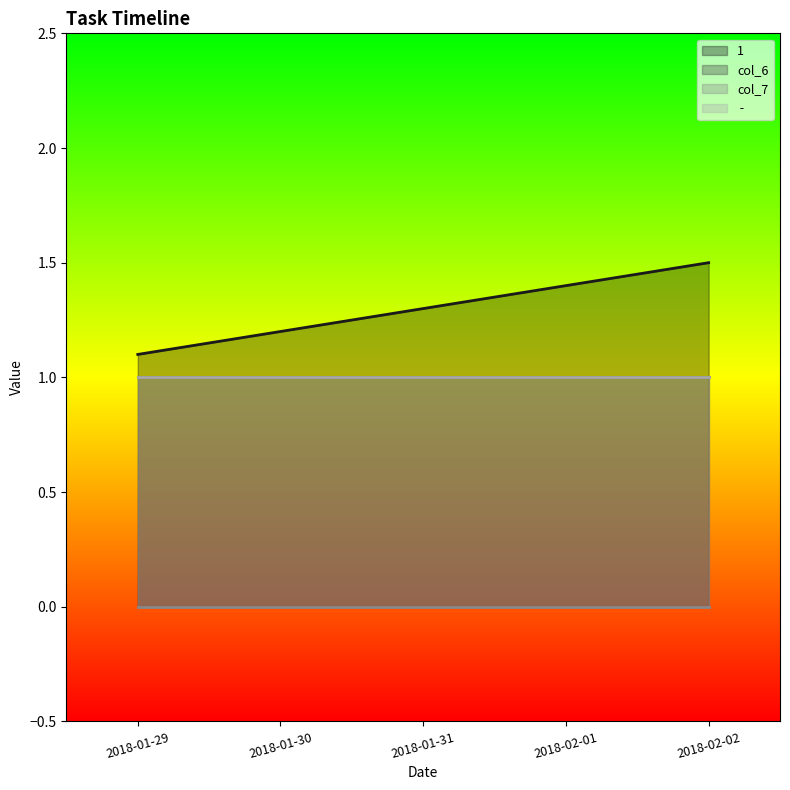

What is the label of the 2nd point from the left?

2018-01-30